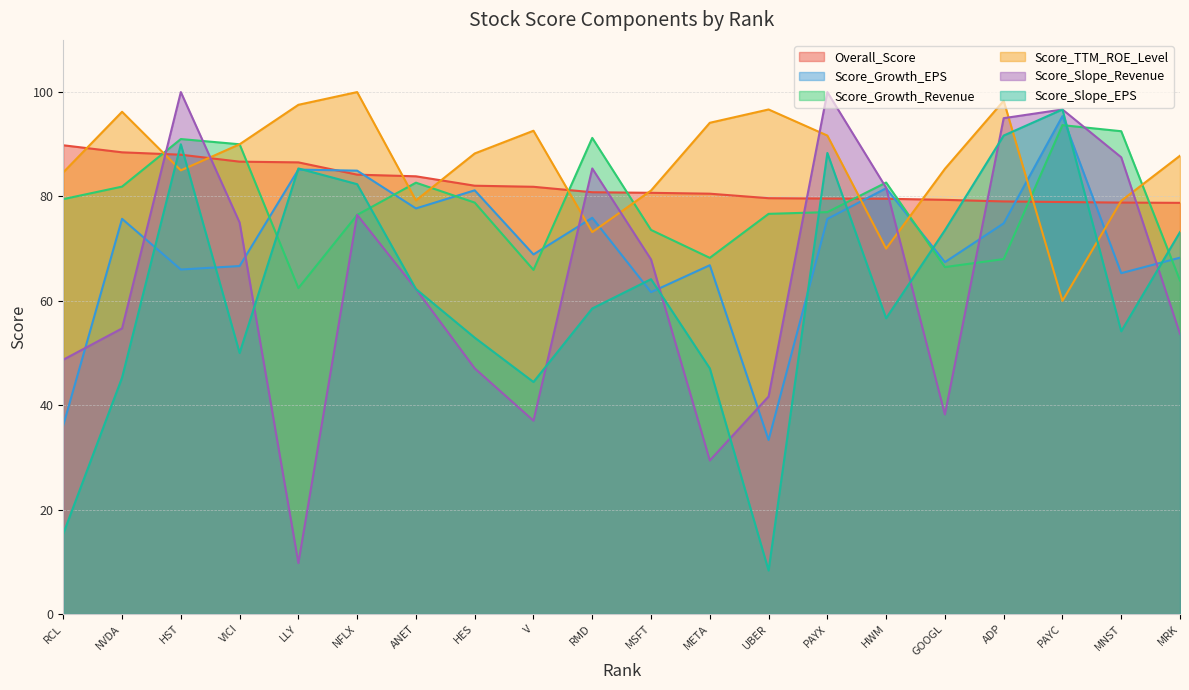

What is the label of the 3rd point from the right?

PAYC